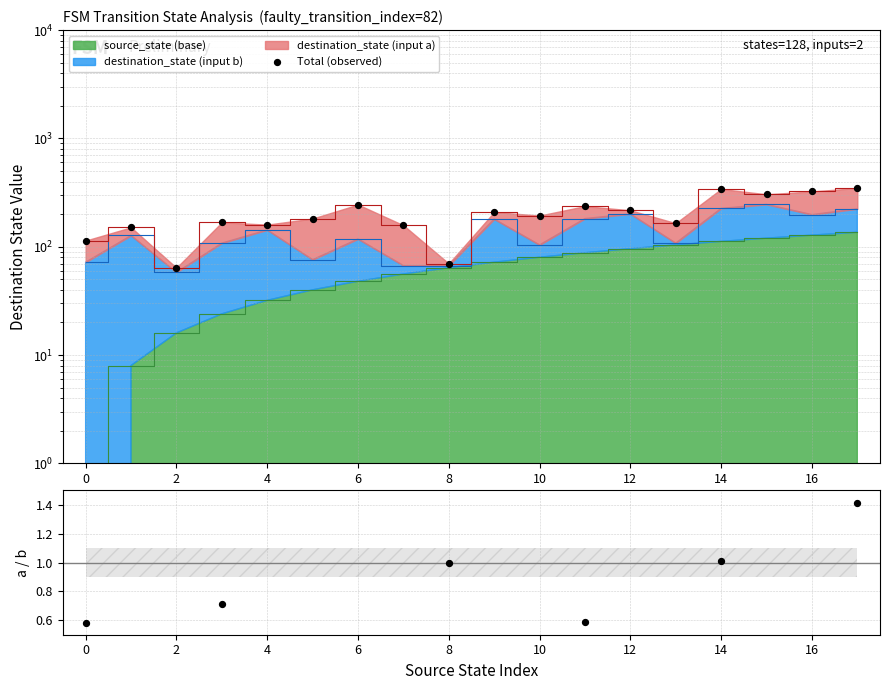

At which category is the sum across all series the highest?

17